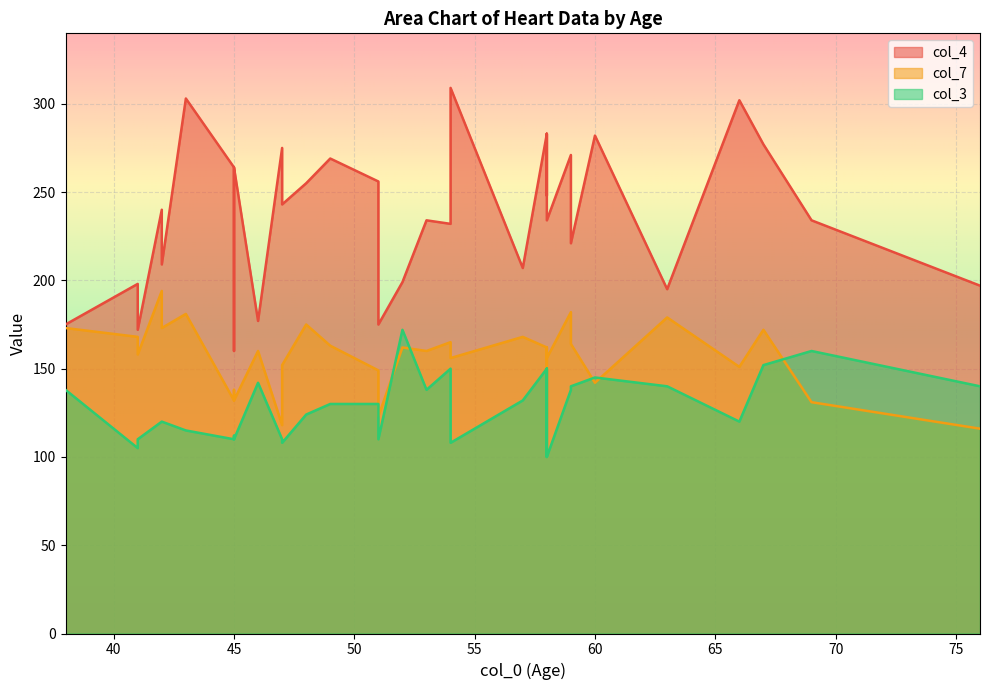

What is the sum of all col_4 values?

8731